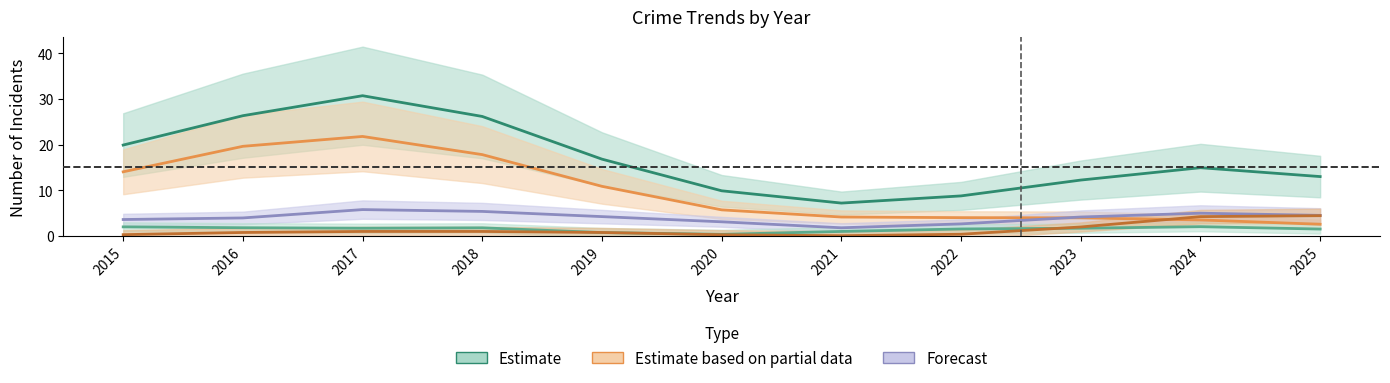

At which category is the sum across all series the highest?

2017